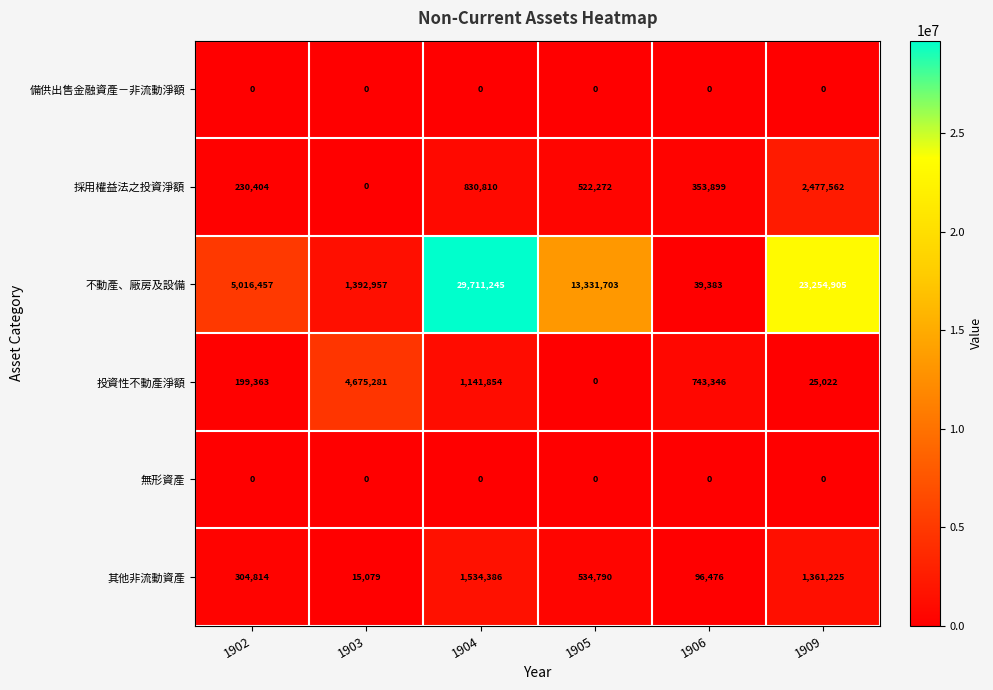

What is the maximum value shown in the chart?

29711245